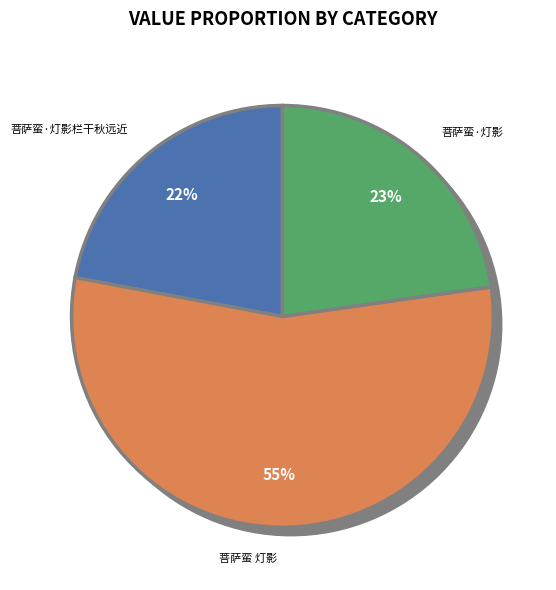

Do 菩萨蛮 灯影 and 菩萨蛮·灯影 together represent more than half of the pie?

Yes